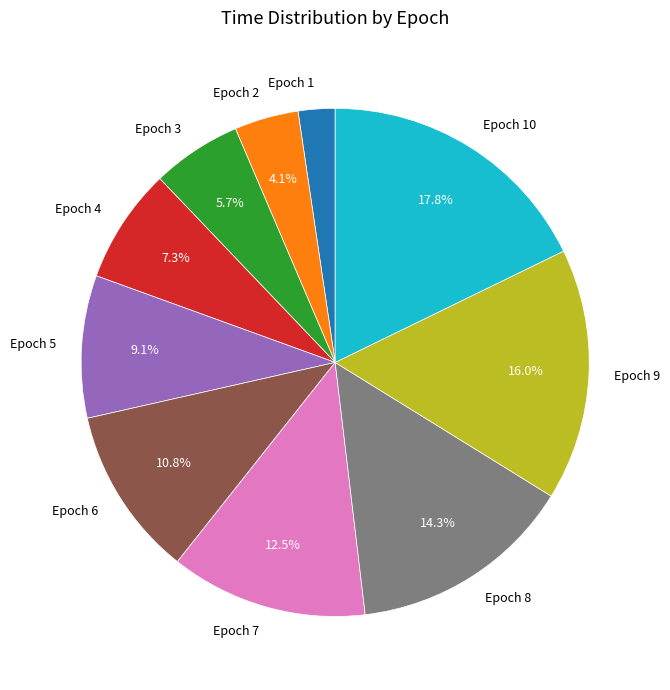

Is there a majority slice in this chart?

No